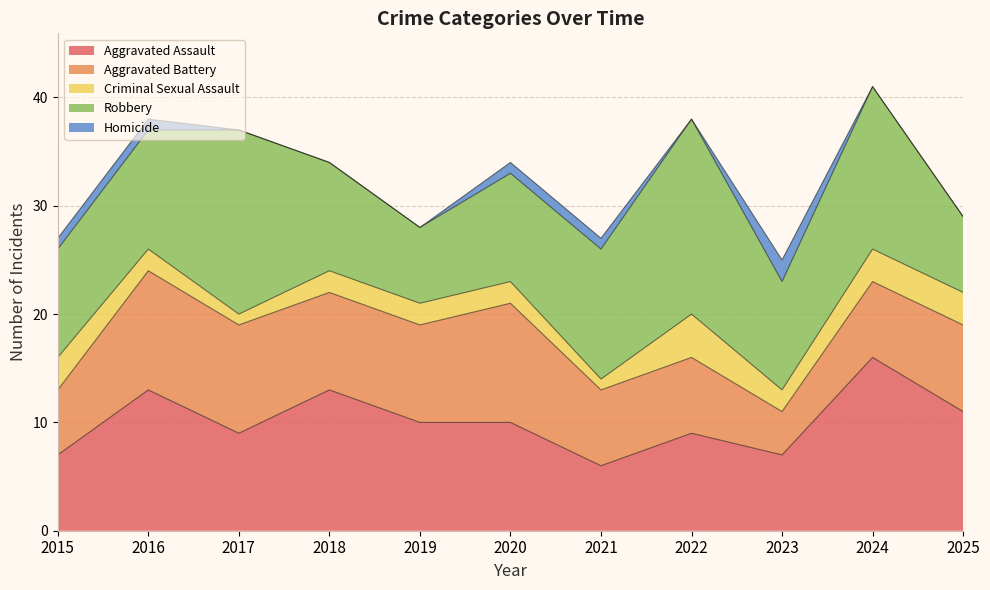

List the series in order of their peak value, highest first.

Robbery, Aggravated Assault, Aggravated Battery, Criminal Sexual Assault, Homicide